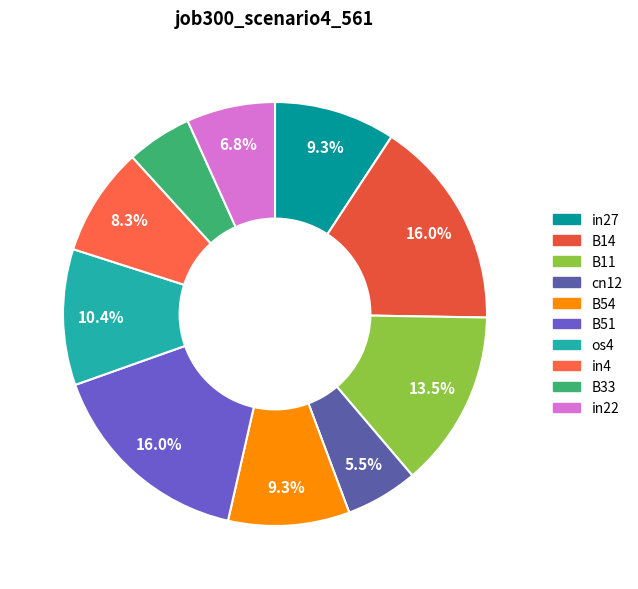

To the nearest percent, what portion does B51 represent?

16%